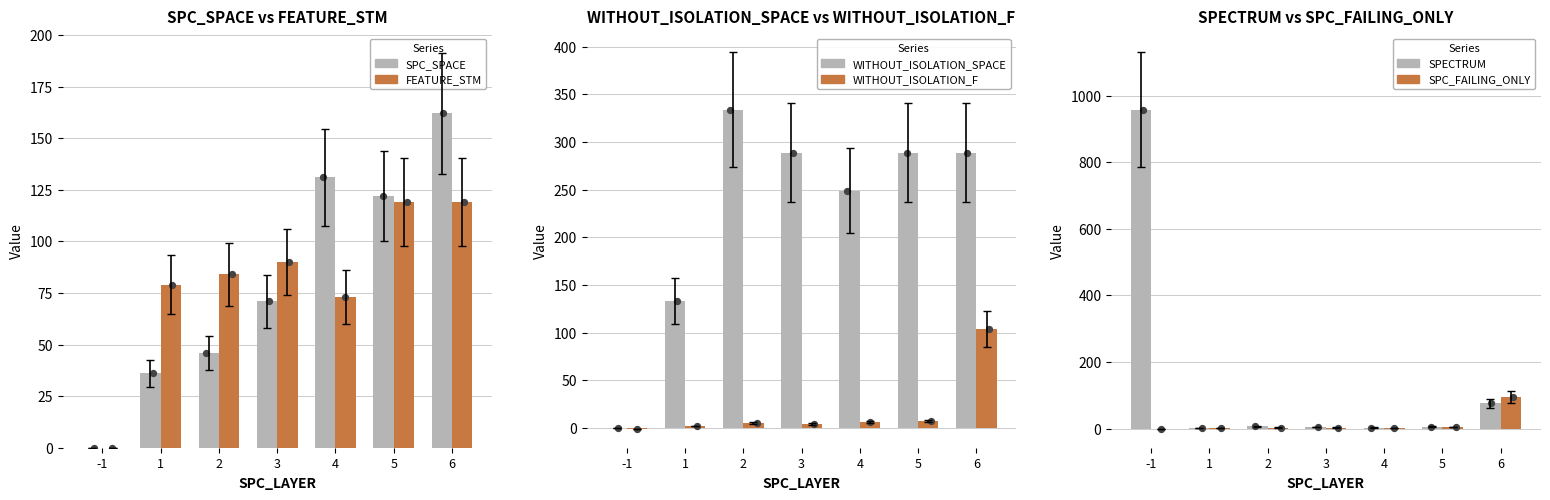

Which series has the widest spread of Y values?

SPECTRUM